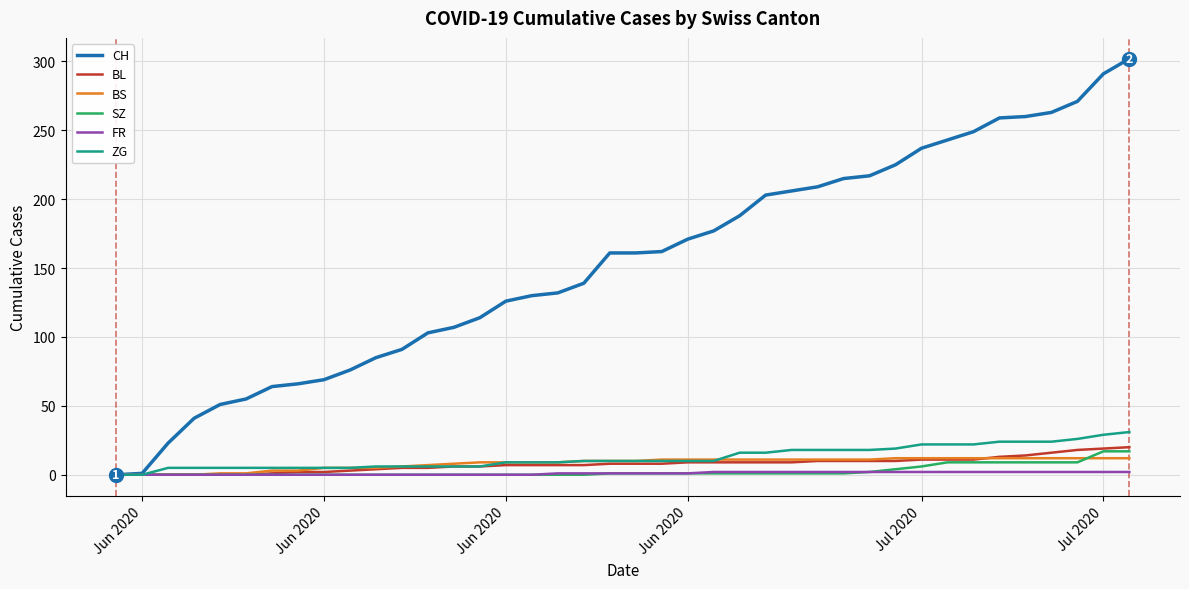

Which series has the widest spread of values?

CH